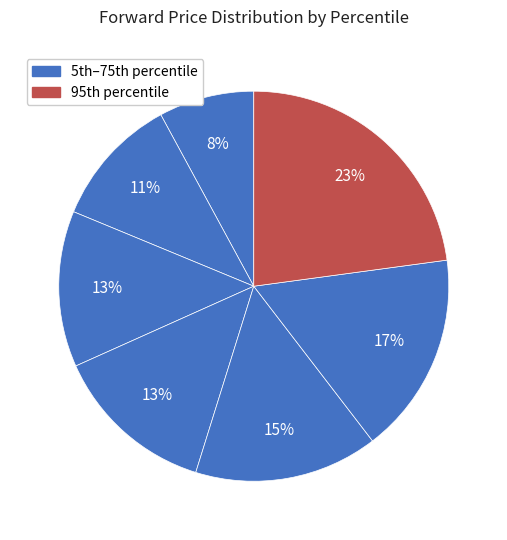

Count the number of slices in the pie.

7